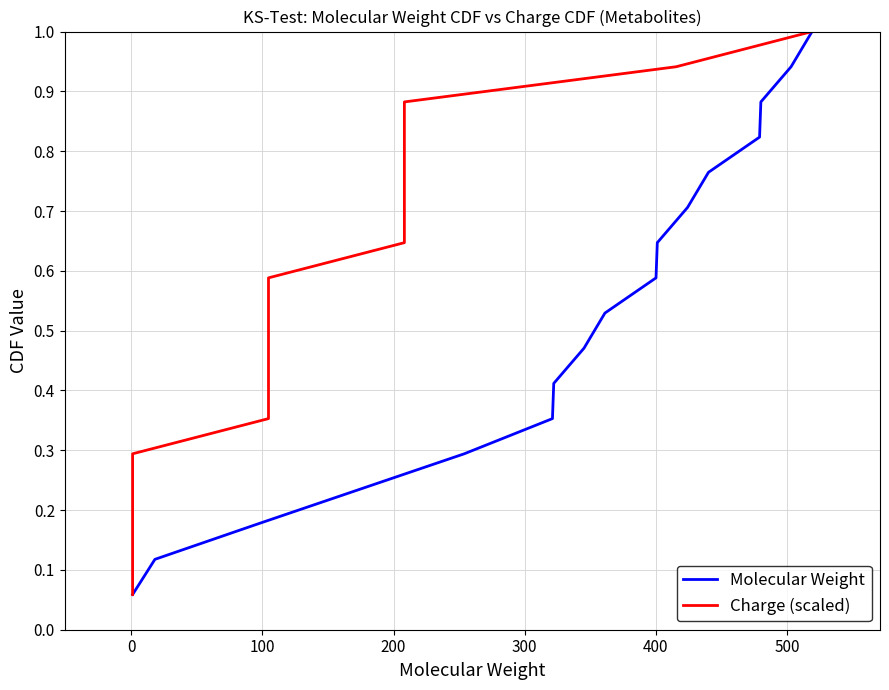

True or false: Charge (scaled) has more than 2 points higher than both neighbors.

False